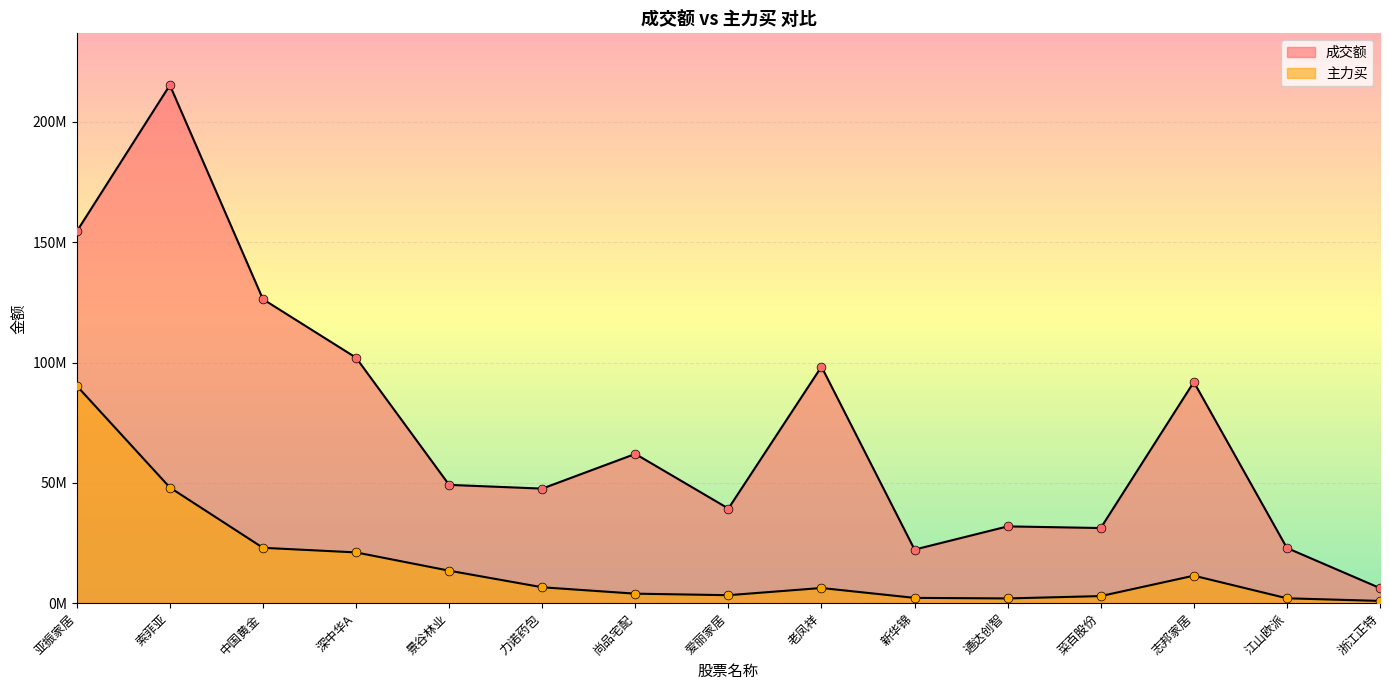

Which series has the largest total across all categories?

成交额